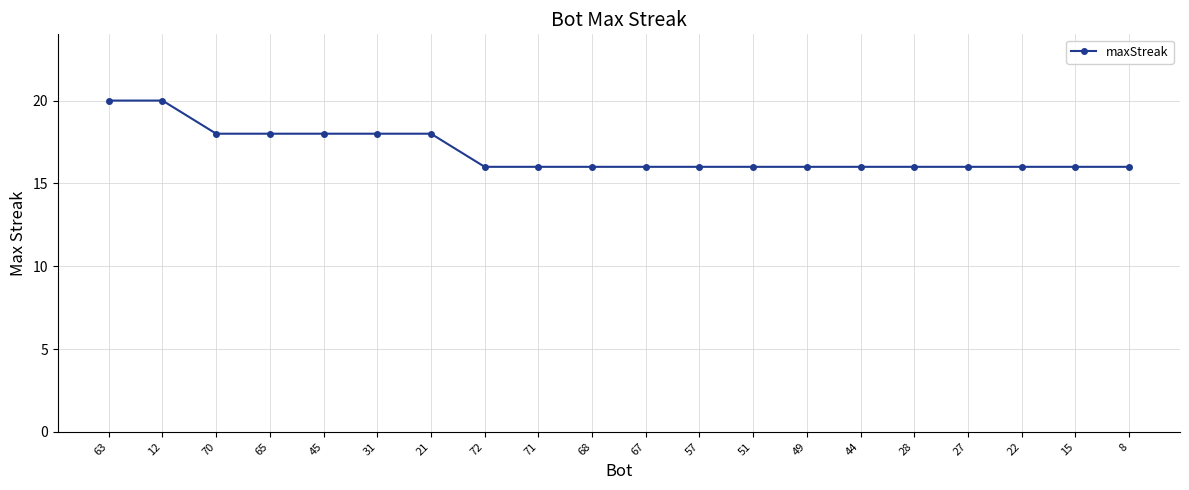

How many distinct data groups are displayed?

1